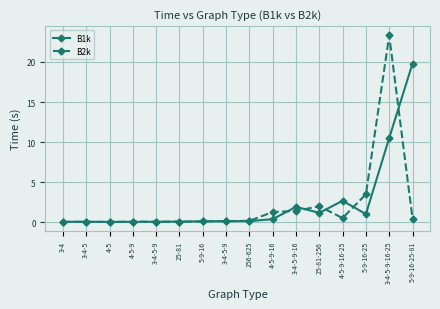

Which series has the widest spread of values?

B2k